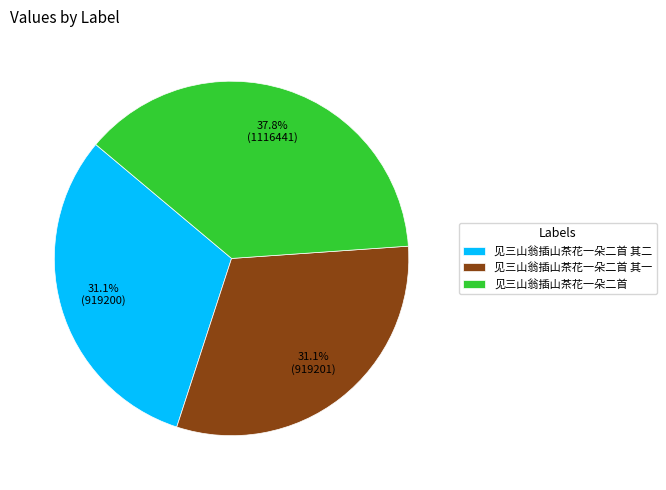

Approximately how many times larger is the value at 见三山翁插山茶花一朵二首 其一 compared to 见三山翁插山茶花一朵二首 其二?

1.0